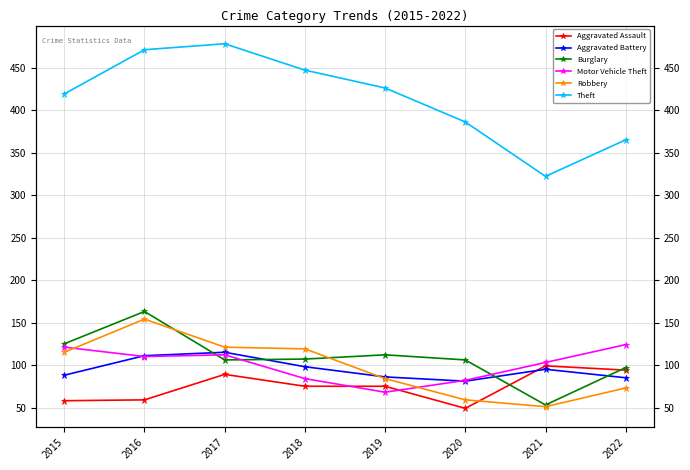

Does the chart display data point markers on the line(s)?

Yes